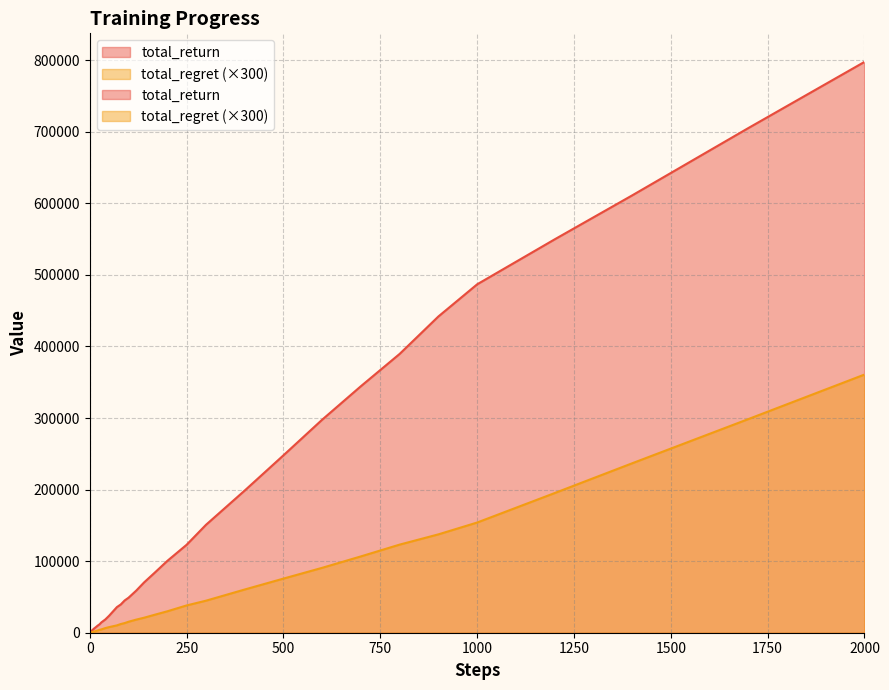

What is the average value of the total_return series?

149710